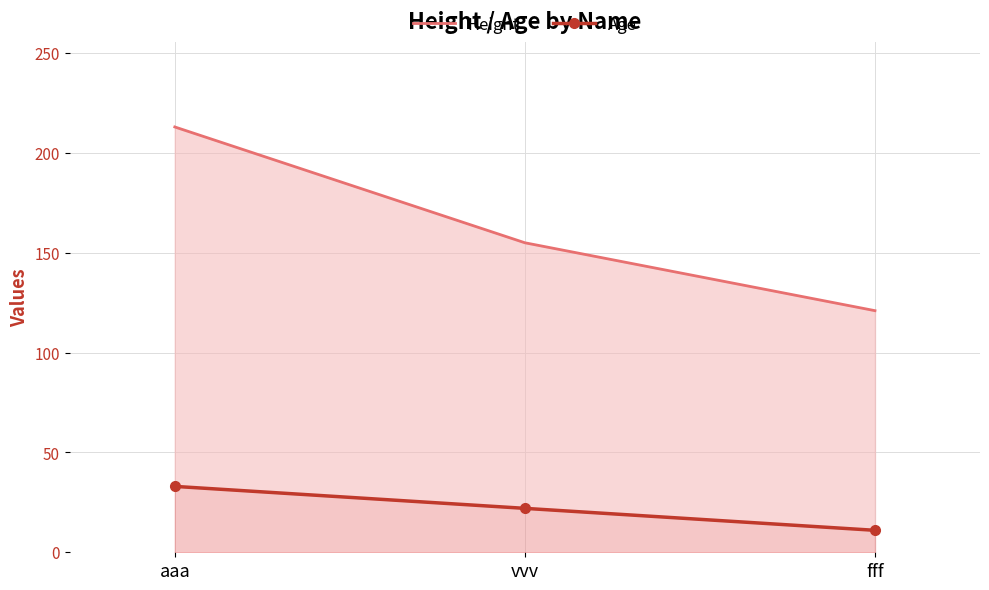

Rank the series by their average value, from lowest to highest.

Age, Height